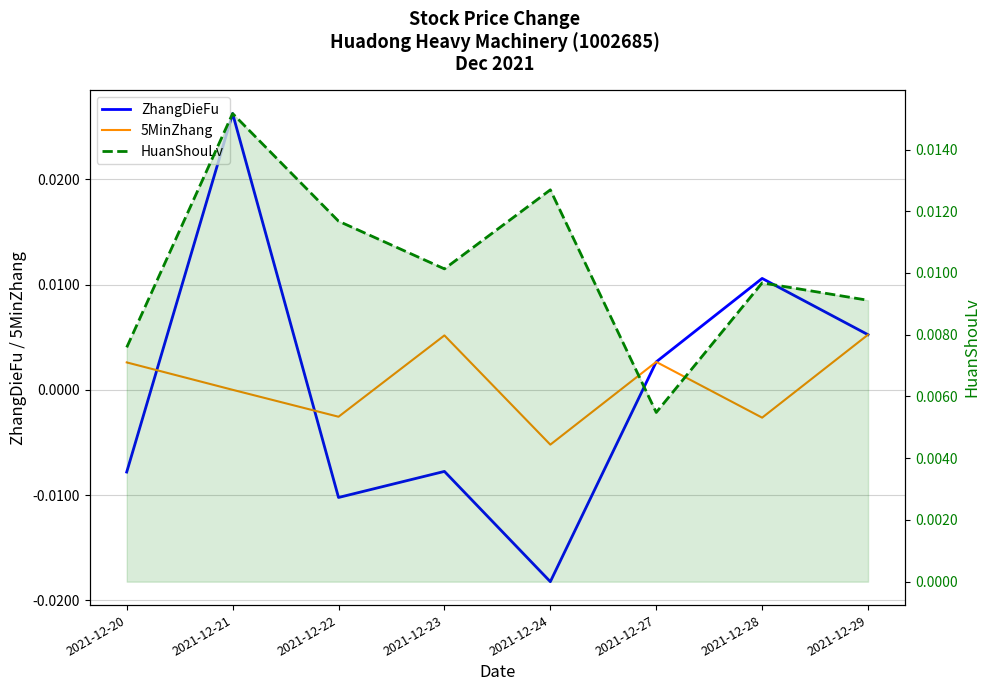

How many lines are shown in the chart?

3